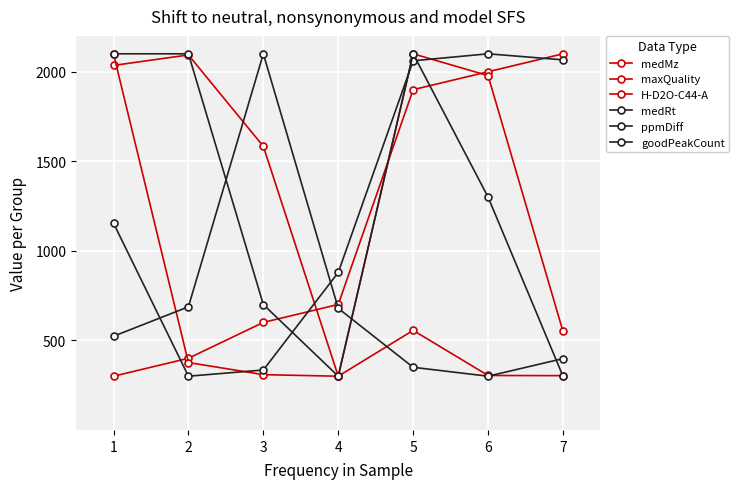

Where does the maxQuality series first go above 1978?

1